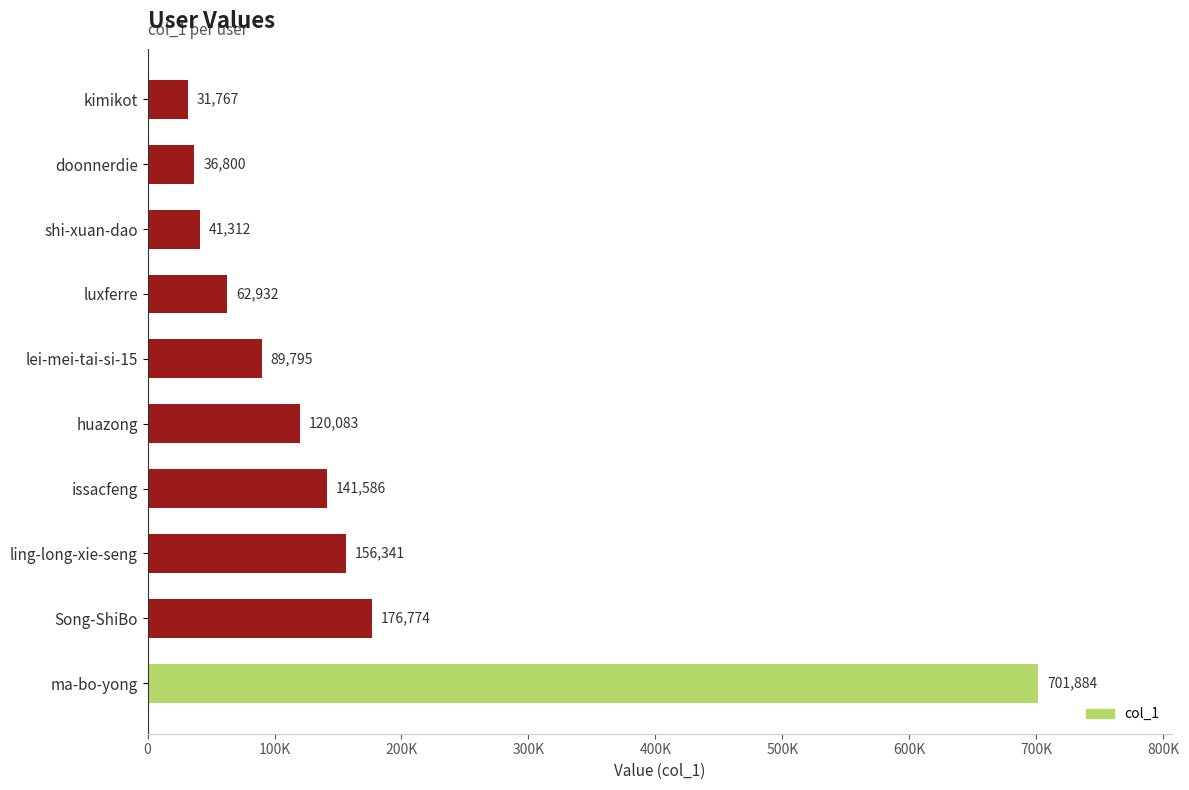

Which category has the lowest value across all series?

kimikot